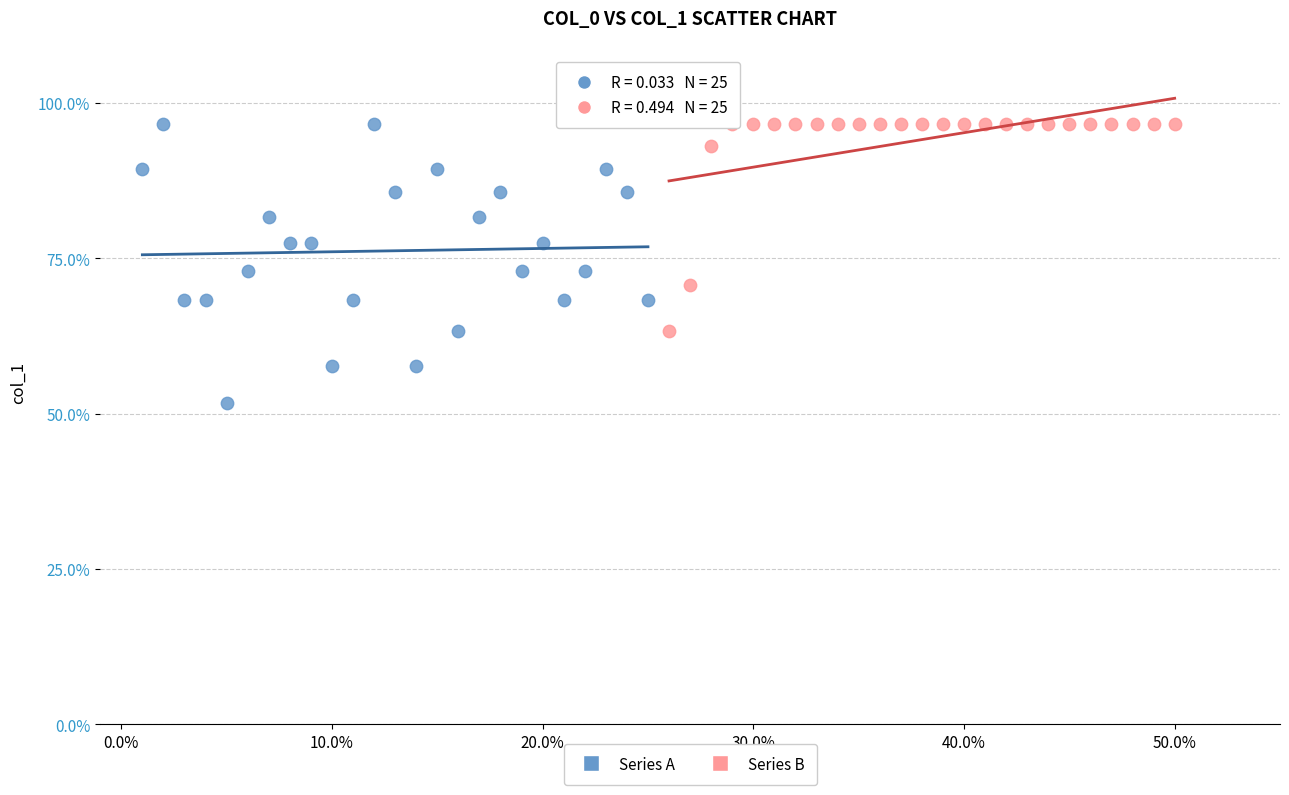

Which series reaches the minimum Y coordinate?

Series A